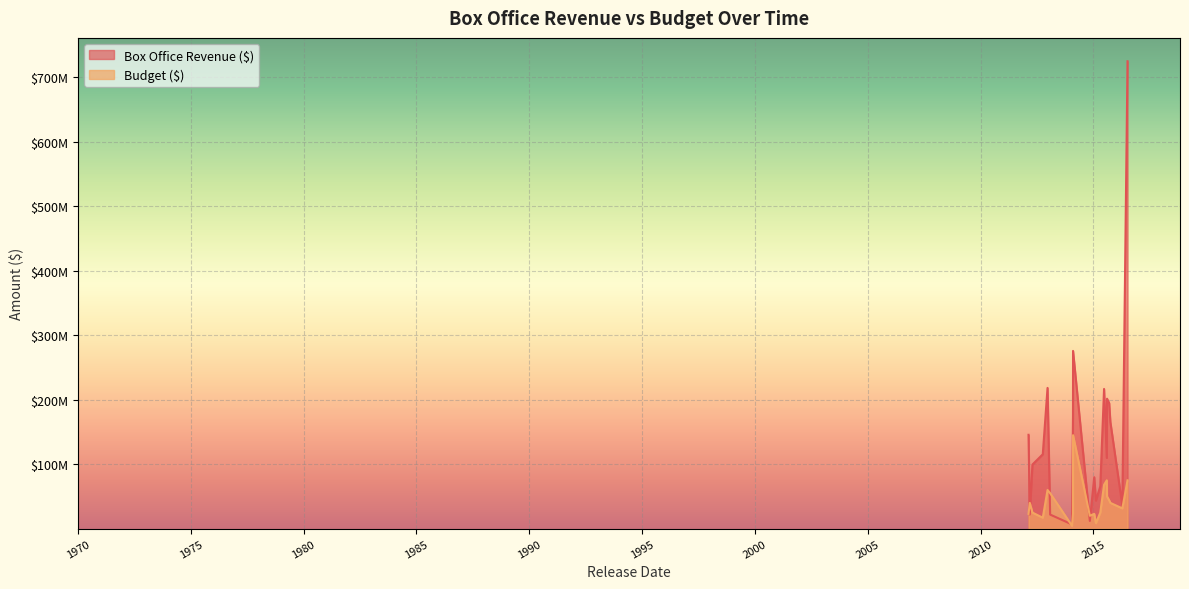

What is the sum of all Budget ($) values?

852500000